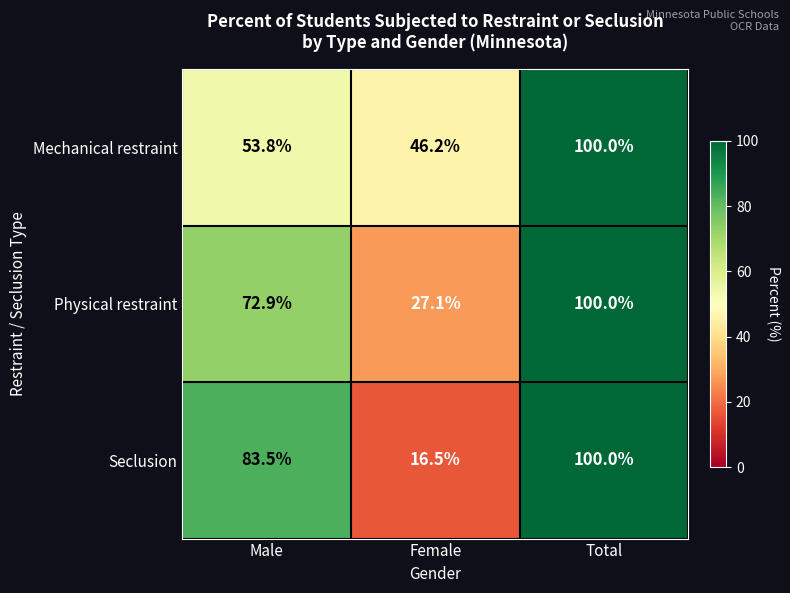

The Physical restraint series shows 24.6 at Total. True or false?

False